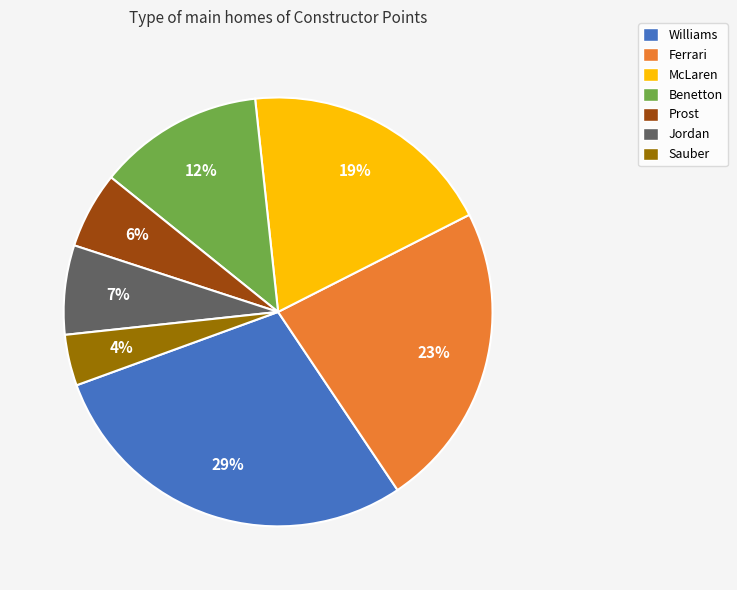

Which category has the smallest portion of the pie?

Sauber